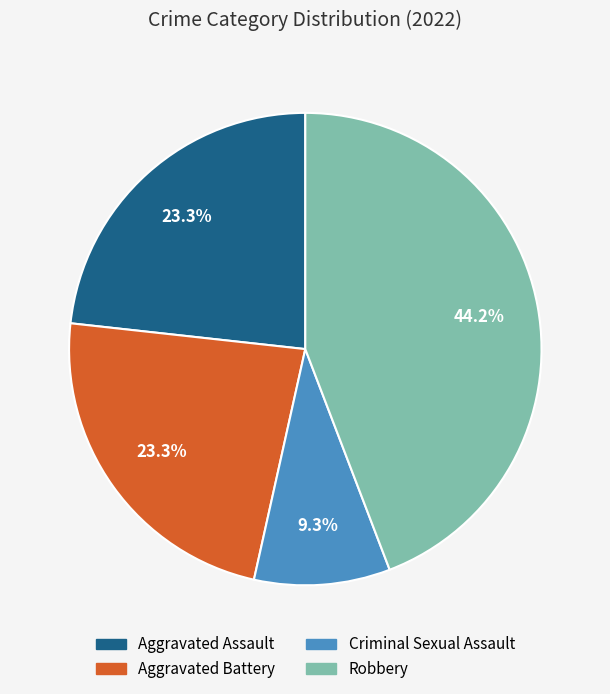

Does any single category account for the majority?

No